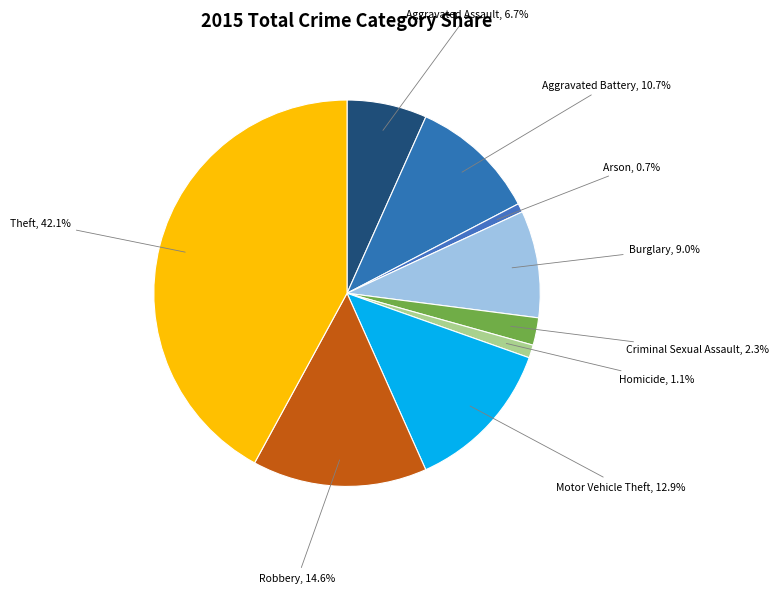

How many slices are in this pie chart?

9